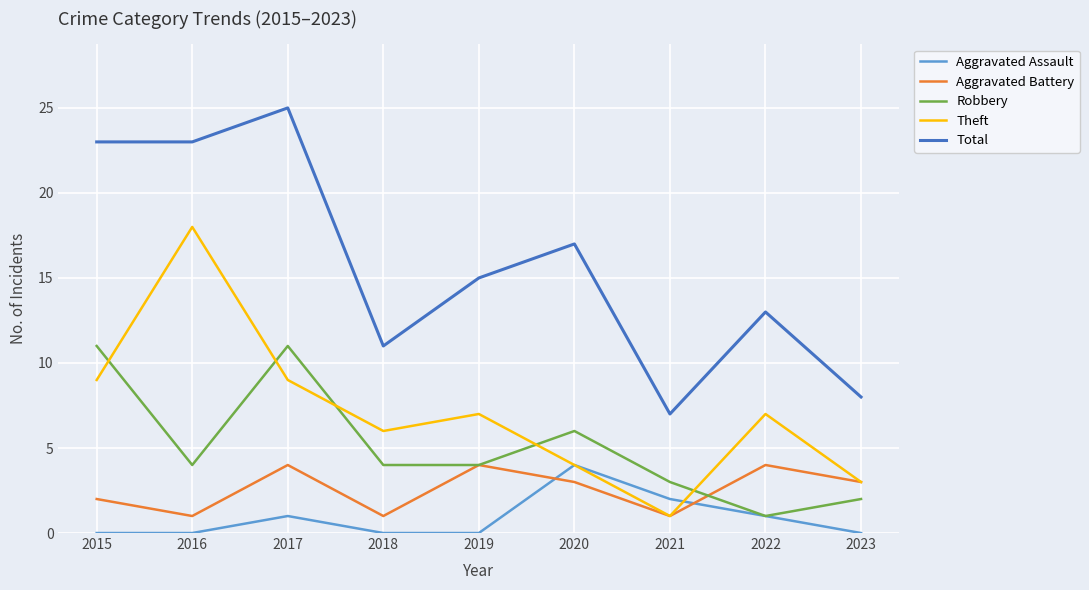

True or false: Theft has a value of 3 at 2015.

False